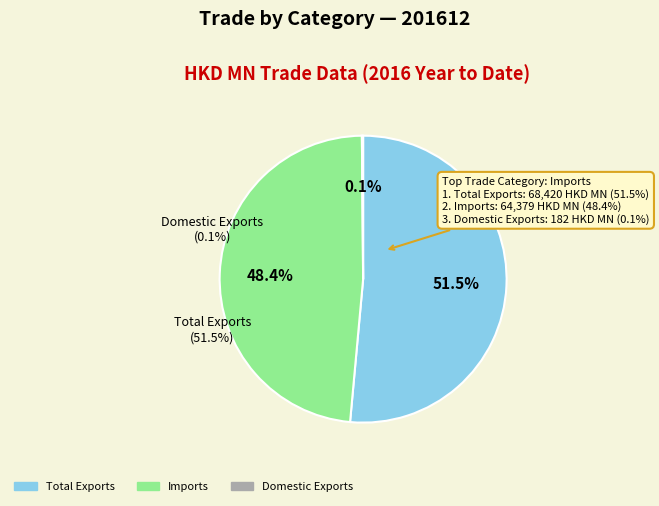

Combined, what portion of the pie is Imports and Total Exports?

99.9%